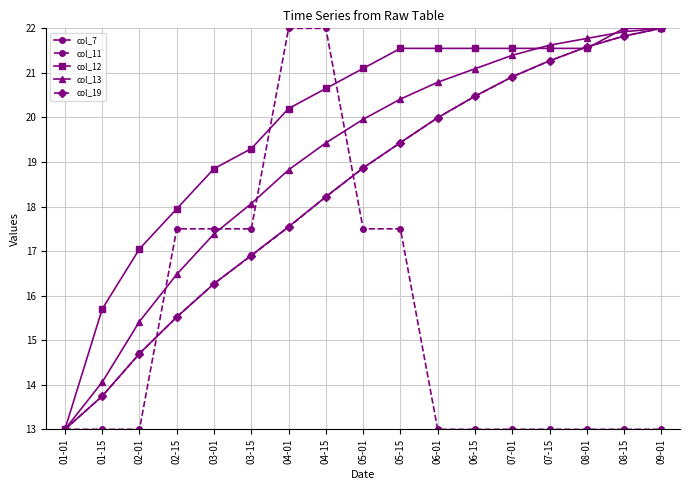

How many data points in col_19 are less than 18?

7